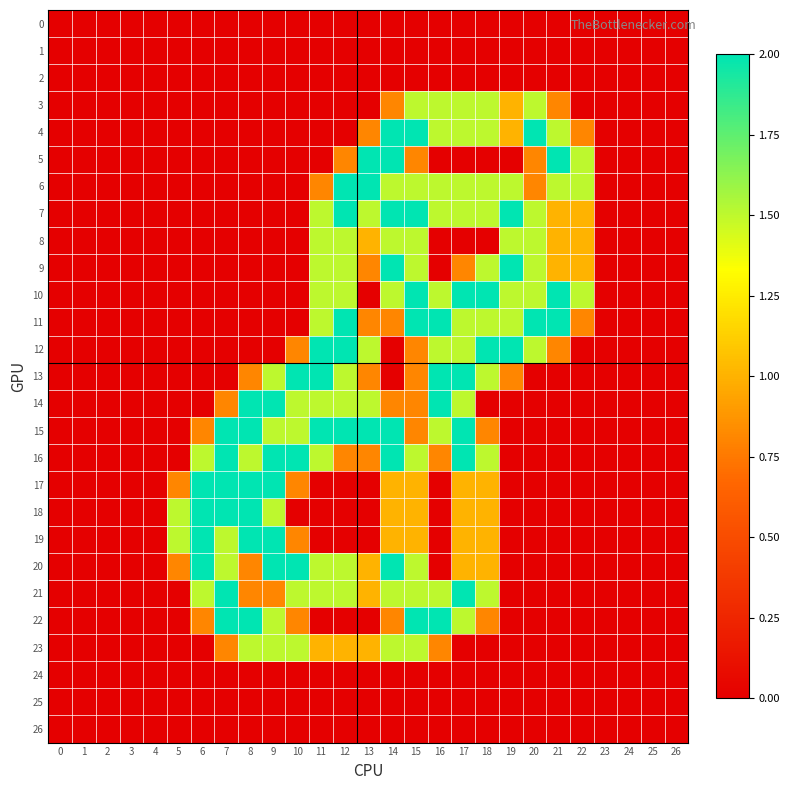

List the series in order of their peak value, highest first.

4, 5, 6, 7, 9, 10, 11, 12, 13, 14, 15, 16, 17, 18, 19, 20, 21, 22, 3, 8, 23, 0, 1, 2, 24, 25, 26